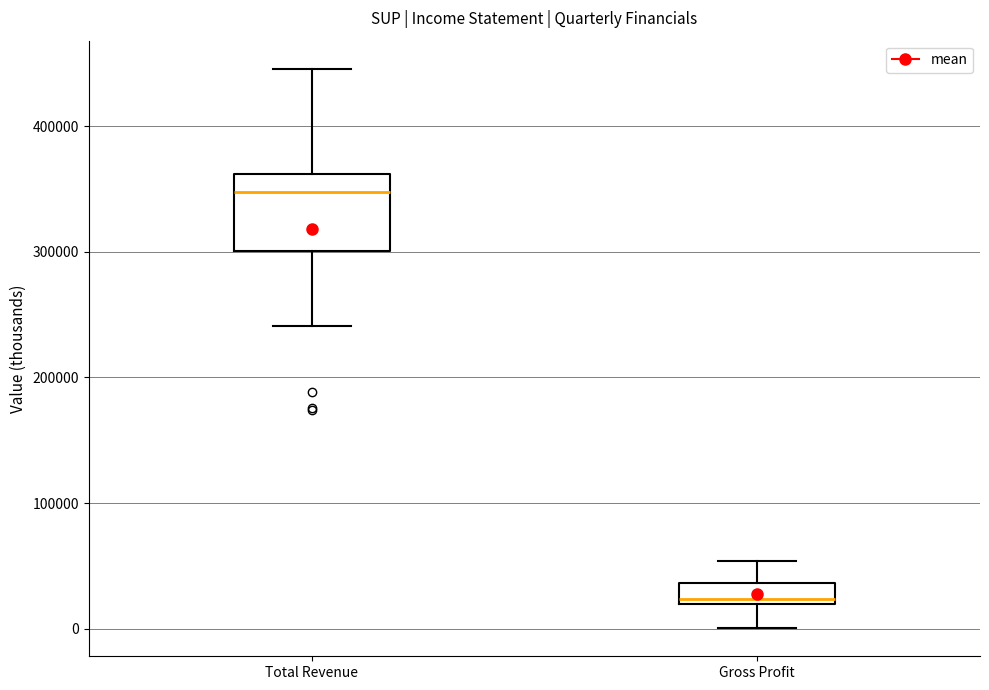

Which box's median line is the lowest?

Gross Profit